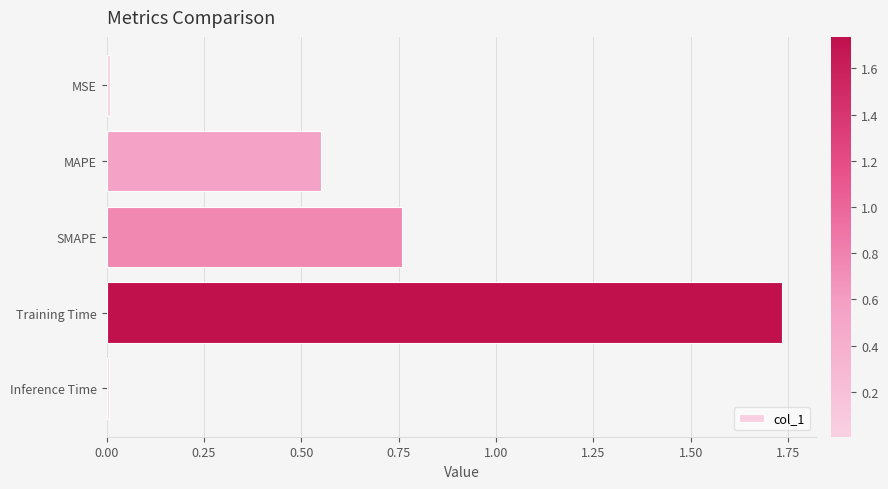

What is the label of the 3rd bar from the top?

SMAPE